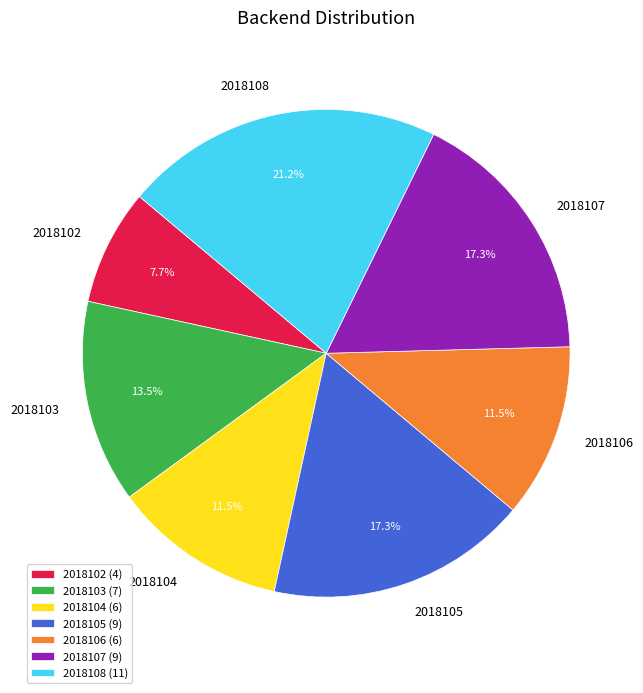

Is it true that 2018104 is 3% of the pie?

False